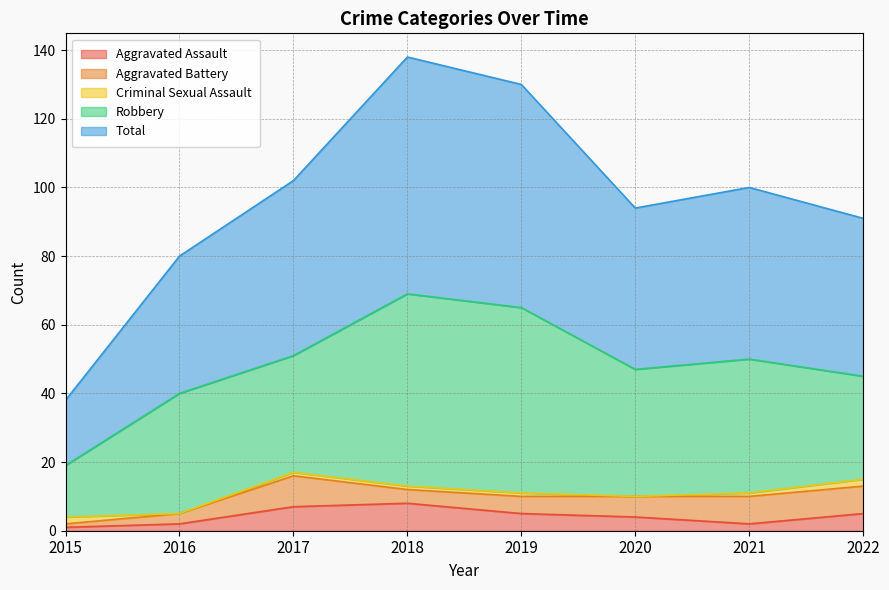

How many interior local valleys does the Aggravated Assault series have?

1